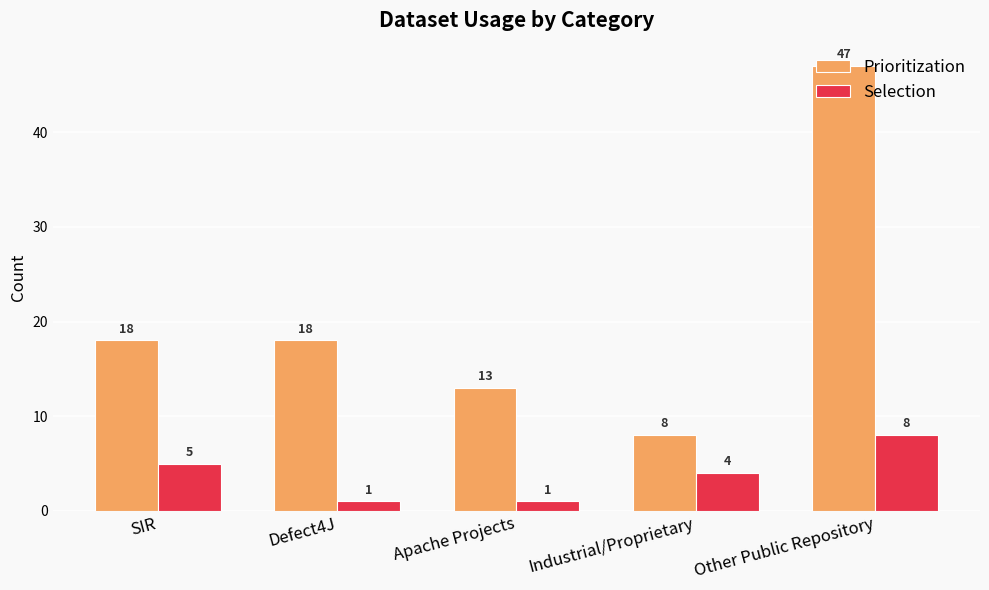

Reading left to right, extract all data points from this chart.

Prioritization: SIR=18	Defect4J=18	Apache Projects=13	Industrial/Proprietary=8	Other Public Repository=47
Selection: SIR=5	Defect4J=1	Apache Projects=1	Industrial/Proprietary=4	Other Public Repository=8